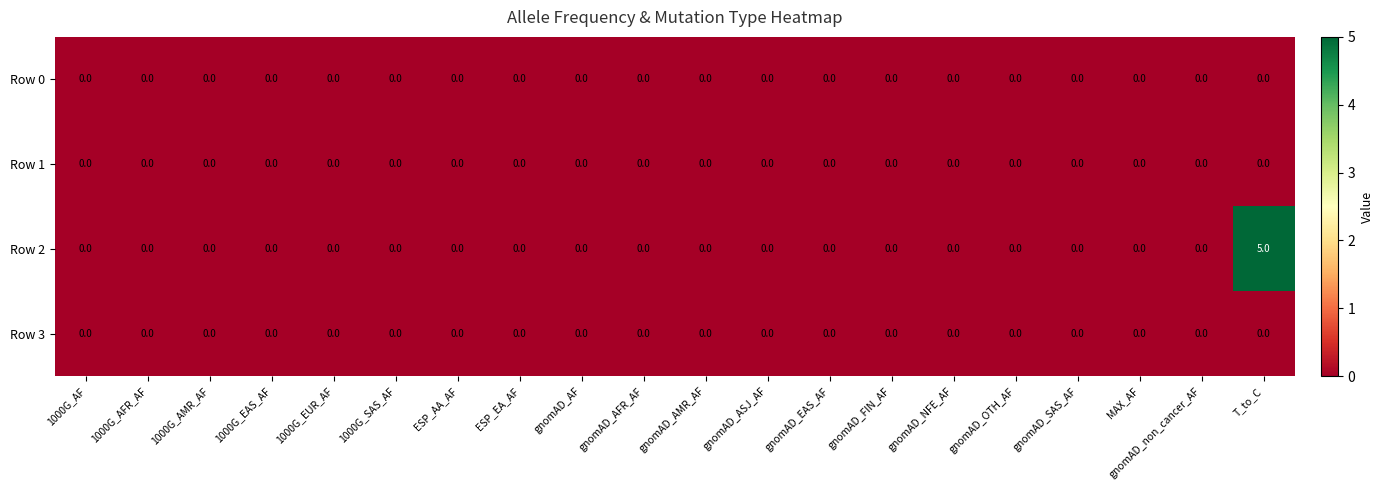

Count the number of categories in the chart.

20